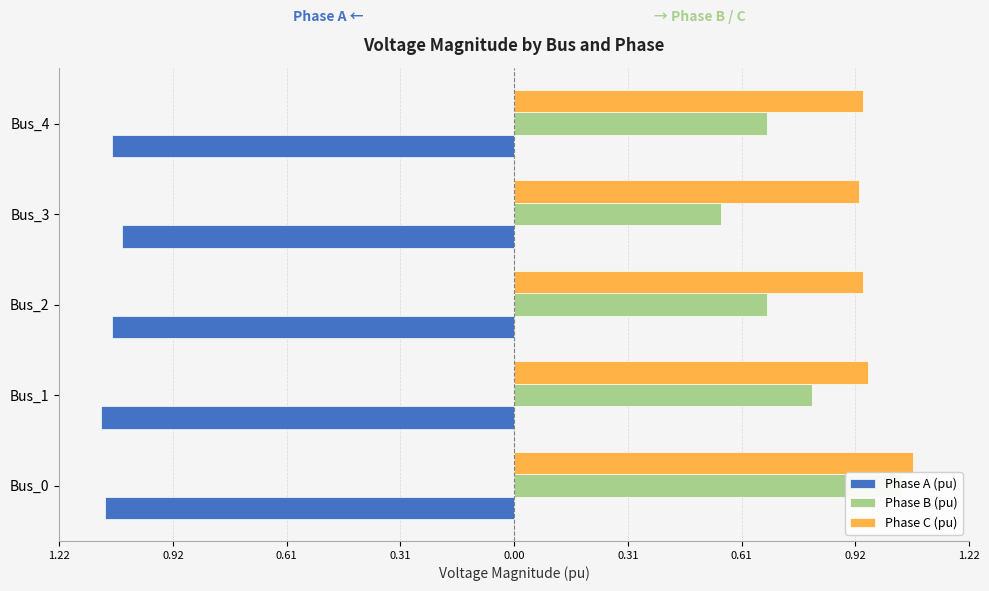

What is the sum of all Phase C (pu) values?

4.8